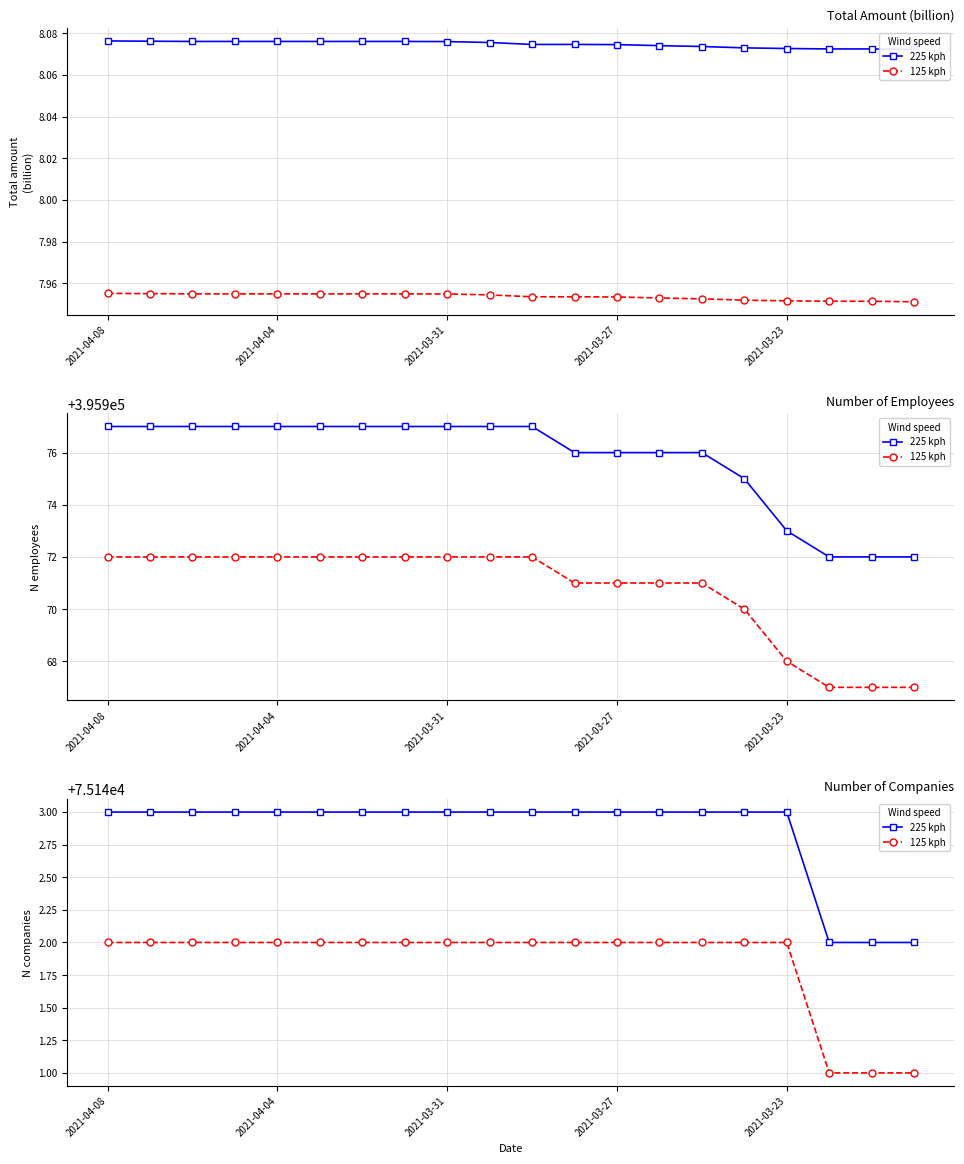

At which category does the chart reach its minimum across all series?

17